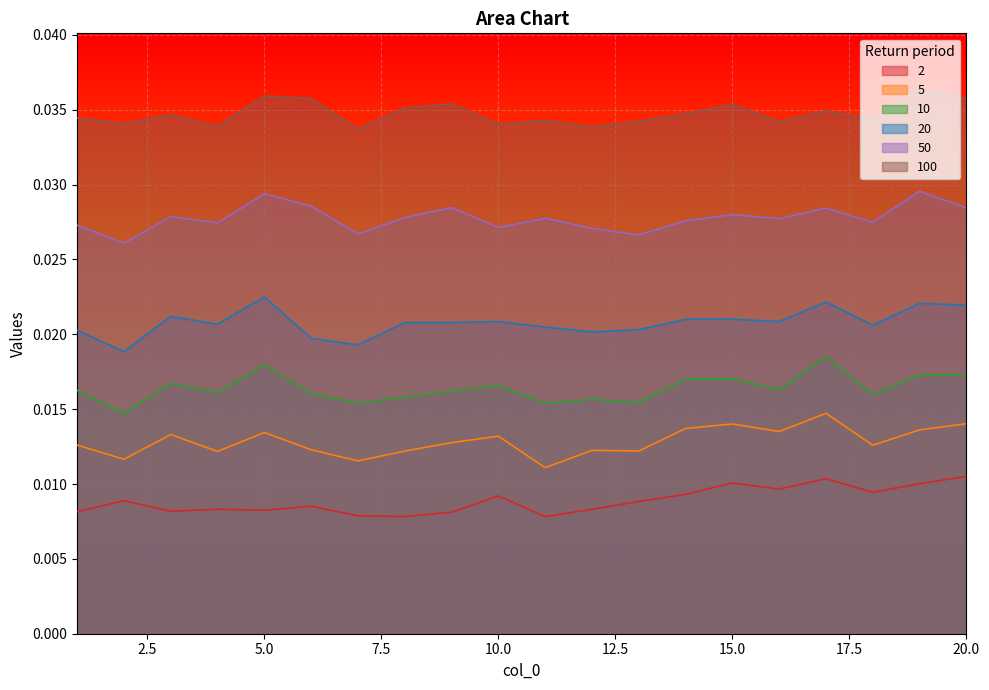

How many 10 values are between 0 and 1?

20